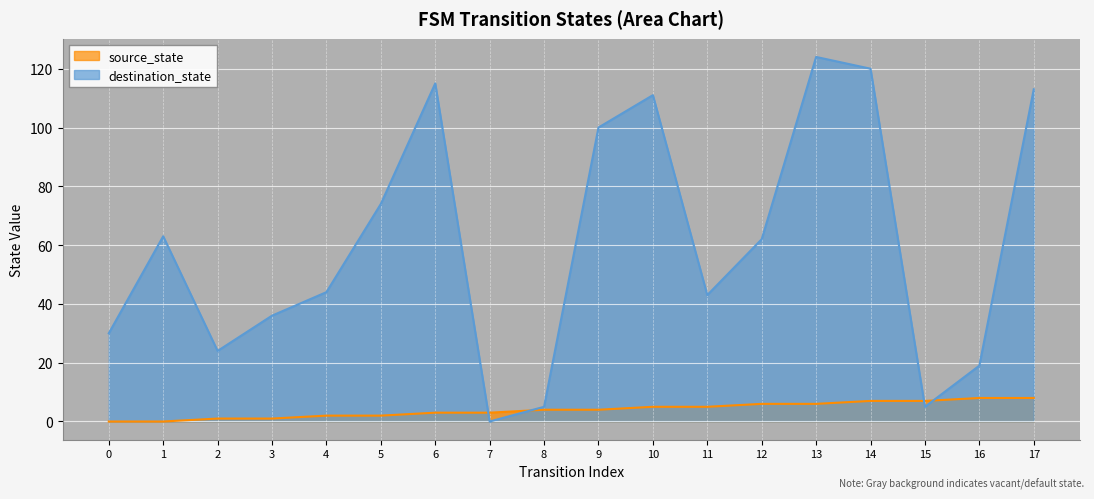

Between 7 and 17, which is larger?

17